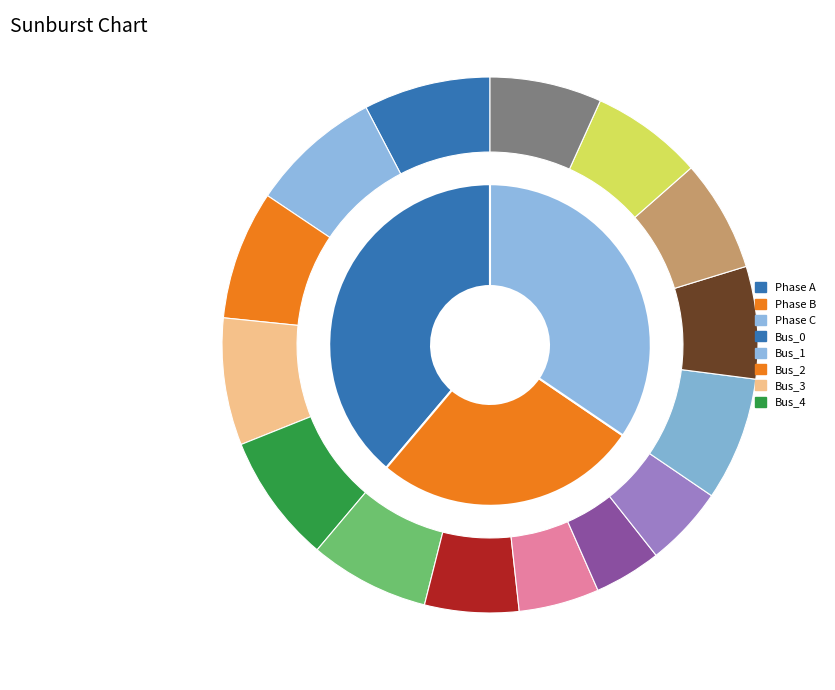

Is the sum of values_b and 3 greater than half?

No